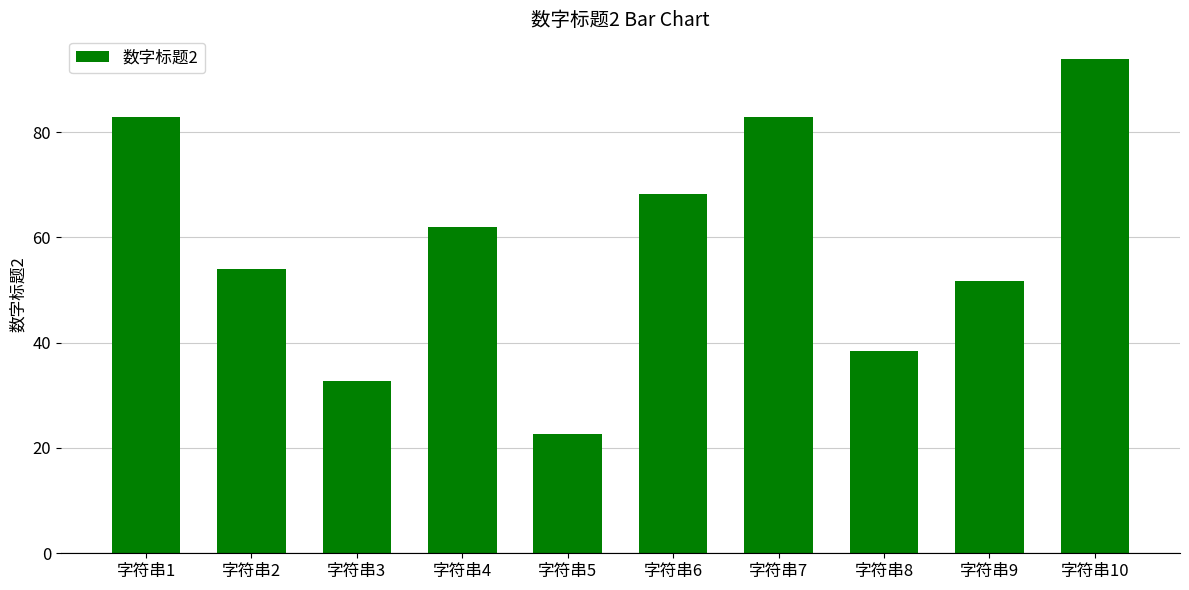

Which label corresponds to the smallest value in the chart?

字符串5